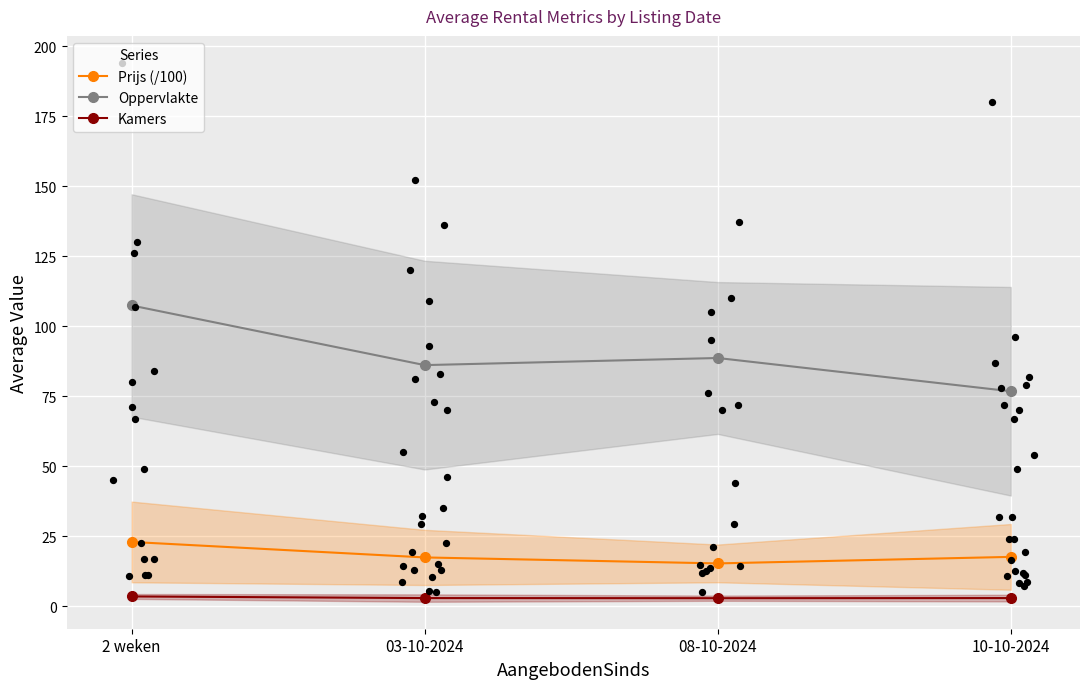

Which series has the largest Y range (max minus min)?

Oppervlakte